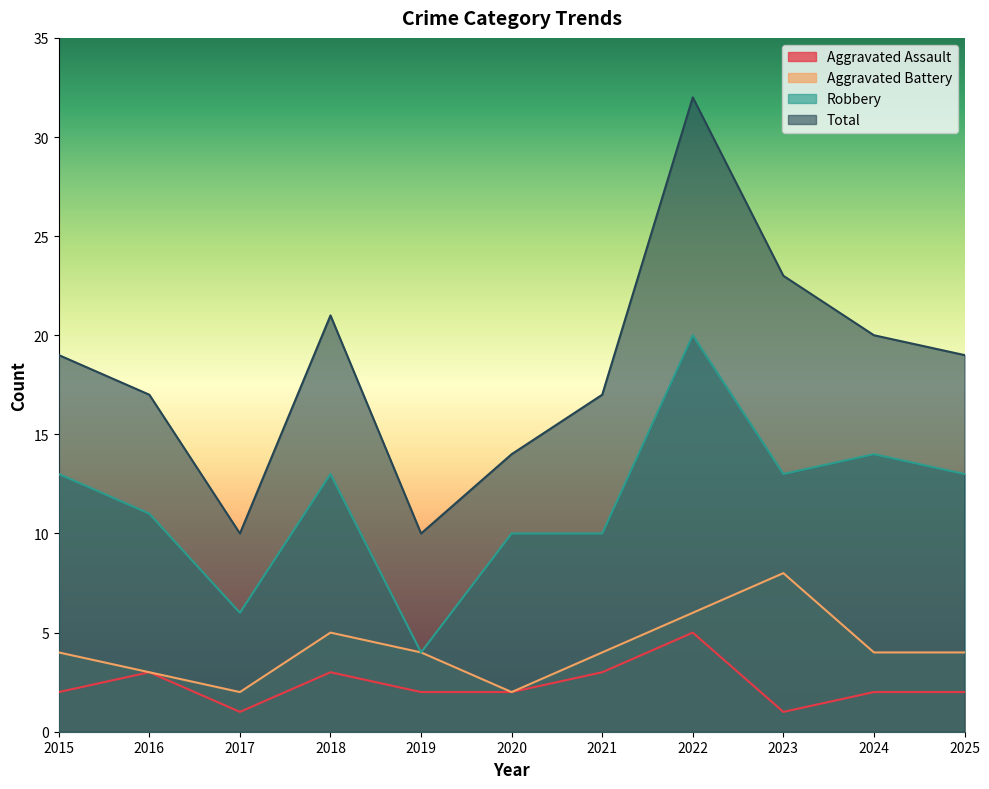

What is the minimum value shown in the chart?

1